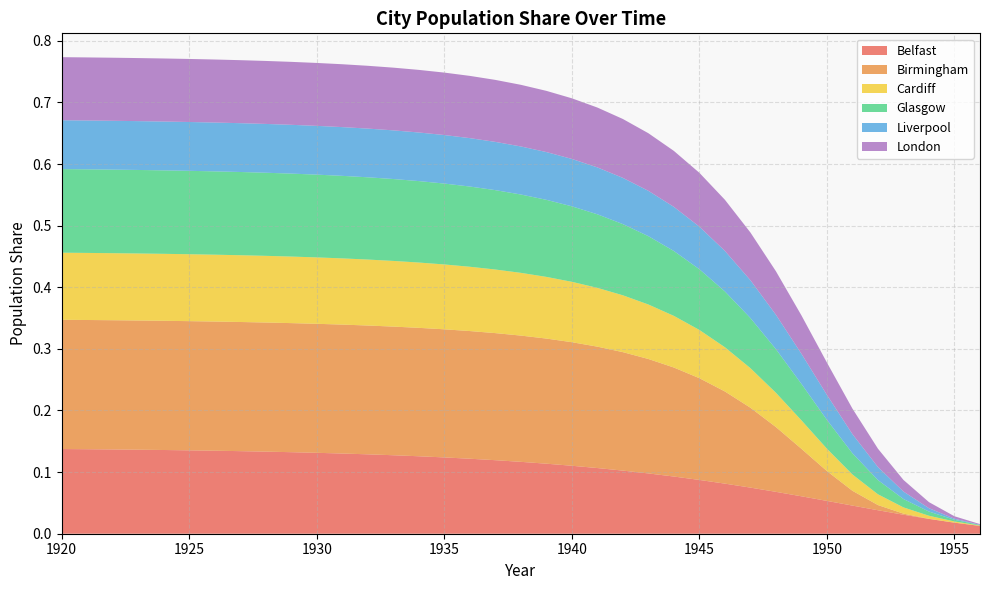

Reading right to left, extract all data points from this chart.

Belfast: 0.0	0.0	0.0	0.0	0.0	0.0	0.1	0.1	0.1	0.1	0.1	0.1	0.1	0.1	0.1	0.1	0.1	0.1	0.1	0.1	0.1	0.1	0.1	0.1	0.1	0.1	0.1	0.1	0.1	0.1	0.1	0.1	0.1	0.1	0.1	0.1	0.1
Birmingham: 0.0	0.0	0.0	0.0	0.0	0.0	0.0	0.1	0.1	0.1	0.1	0.2	0.2	0.2	0.2	0.2	0.2	0.2	0.2	0.2	0.2	0.2	0.2	0.2	0.2	0.2	0.2	0.2	0.2	0.2	0.2	0.2	0.2	0.2	0.2	0.2	0.2
Cardiff: 0.0	0.0	0.0	0.0	0.0	0.0	0.0	0.0	0.1	0.1	0.1	0.1	0.1	0.1	0.1	0.1	0.1	0.1	0.1	0.1	0.1	0.1	0.1	0.1	0.1	0.1	0.1	0.1	0.1	0.1	0.1	0.1	0.1	0.1	0.1	0.1	0.1
Glasgow: 0.0	0.0	0.0	0.0	0.0	0.0	0.0	0.1	0.1	0.1	0.1	0.1	0.1	0.1	0.1	0.1	0.1	0.1	0.1	0.1	0.1	0.1	0.1	0.1	0.1	0.1	0.1	0.1	0.1	0.1	0.1	0.1	0.1	0.1	0.1	0.1	0.1
Liverpool: 0.0	0.0	0.0	0.0	0.0	0.0	0.0	0.0	0.1	0.1	0.1	0.1	0.1	0.1	0.1	0.1	0.1	0.1	0.1	0.1	0.1	0.1	0.1	0.1	0.1	0.1	0.1	0.1	0.1	0.1	0.1	0.1	0.1	0.1	0.1	0.1	0.1
London: 0.0	0.0	0.0	0.0	0.0	0.0	0.1	0.1	0.1	0.1	0.1	0.1	0.1	0.1	0.1	0.1	0.1	0.1	0.1	0.1	0.1	0.1	0.1	0.1	0.1	0.1	0.1	0.1	0.1	0.1	0.1	0.1	0.1	0.1	0.1	0.1	0.1